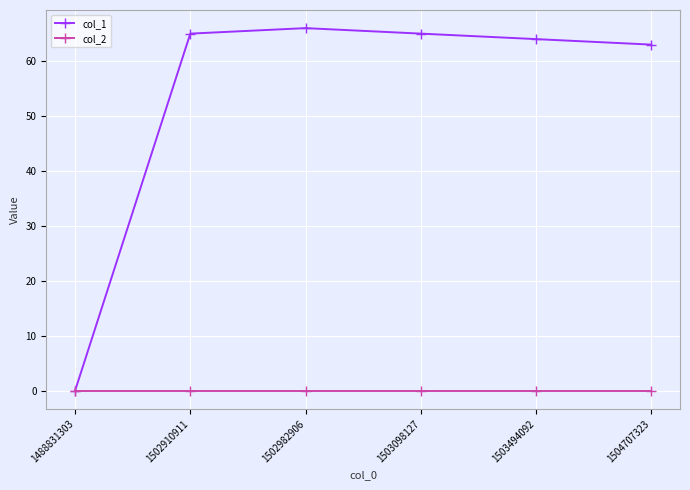

Which series changed the most between 1488831303 and 1503494092?

col_1